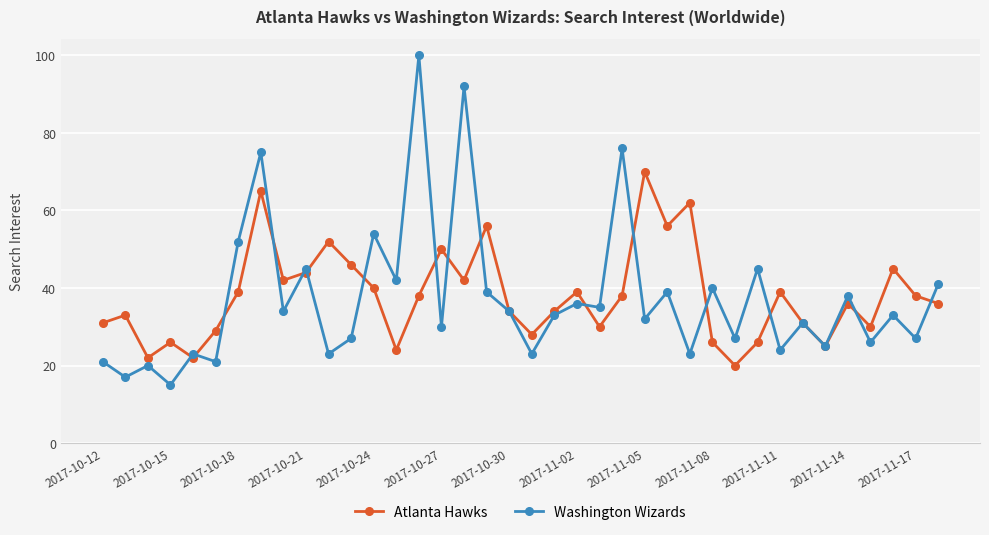

True or false: Washington Wizards has more than 1 interior local peaks.

True